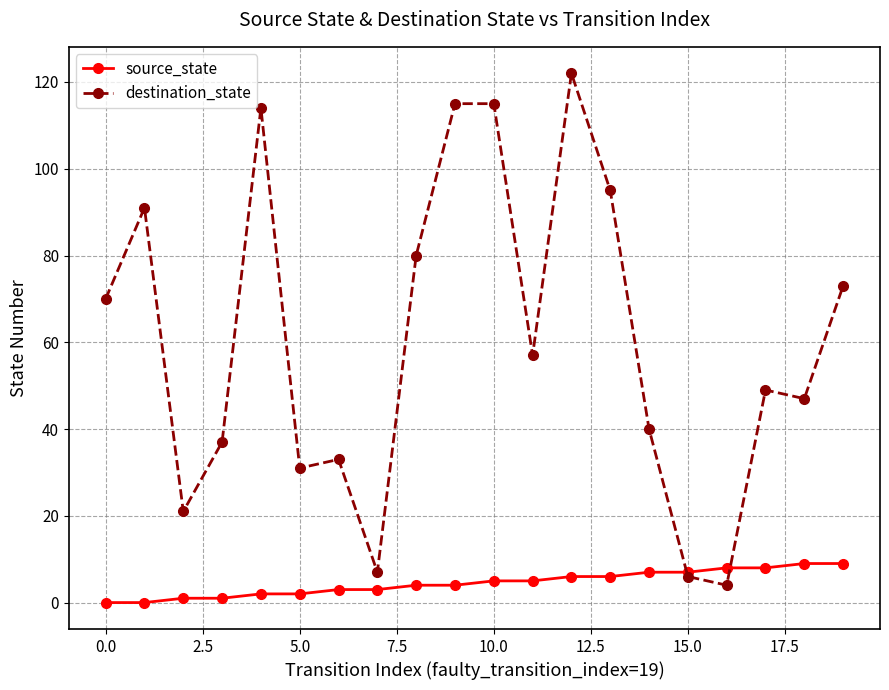

What is the value of the destination_state point at the 18th from the left?

49